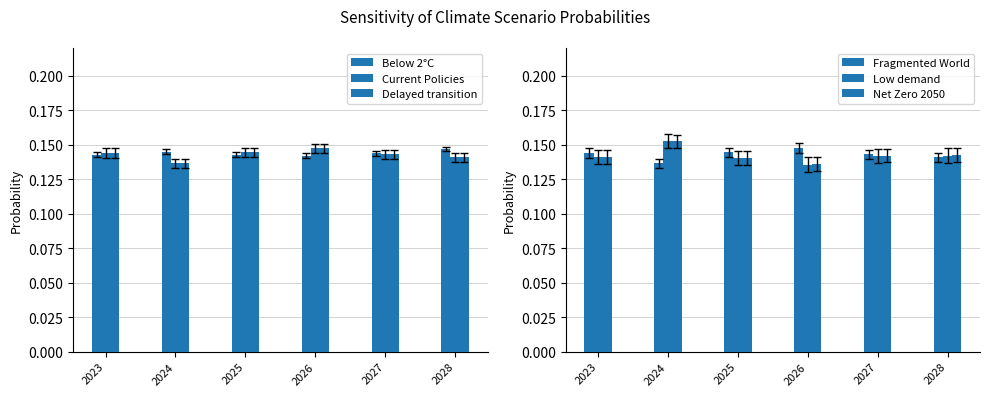

Are the bars horizontal?

No